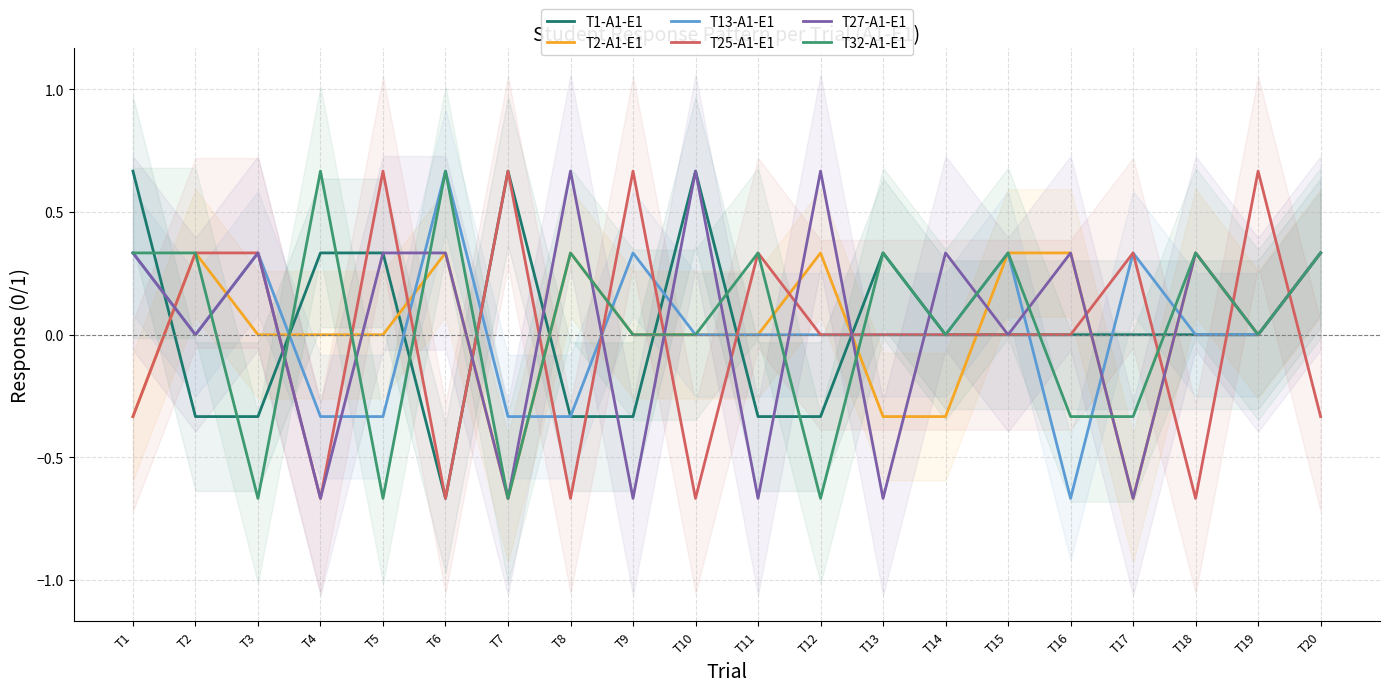

What are all the series names shown in the legend?

T1-A1-E1, T2-A1-E1, T13-A1-E1, T25-A1-E1, T27-A1-E1, T32-A1-E1